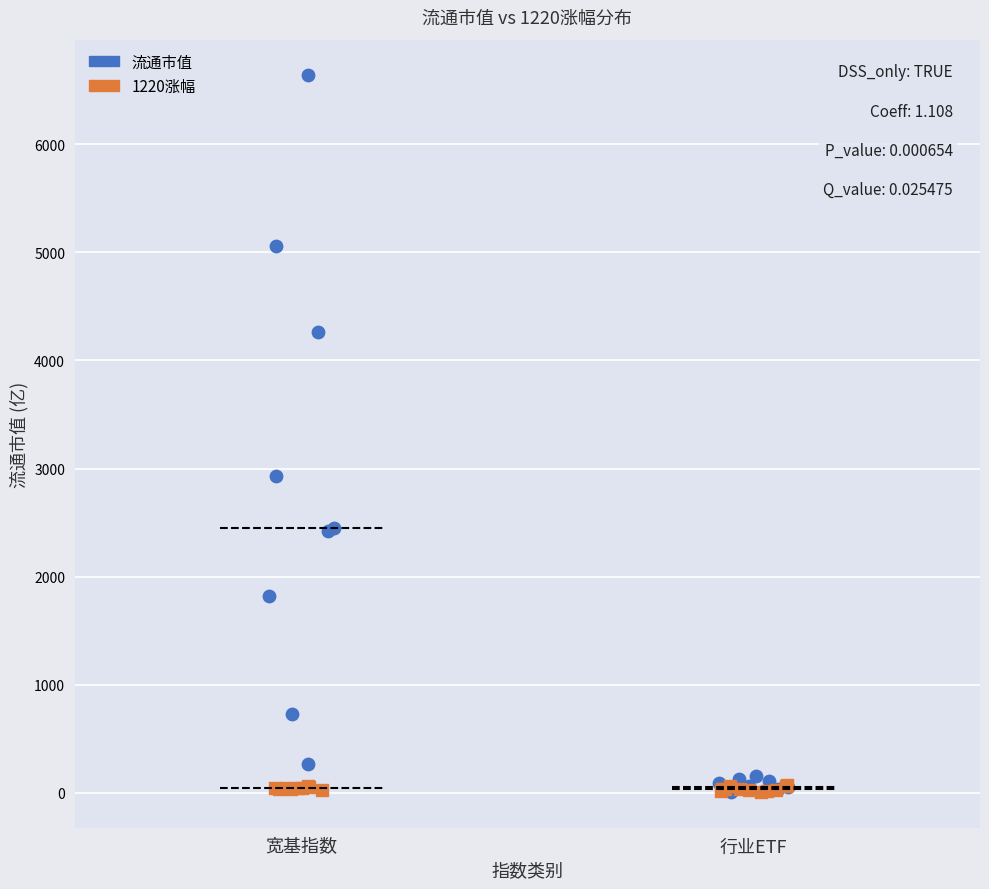

Which series reaches the maximum Y coordinate?

流通市值